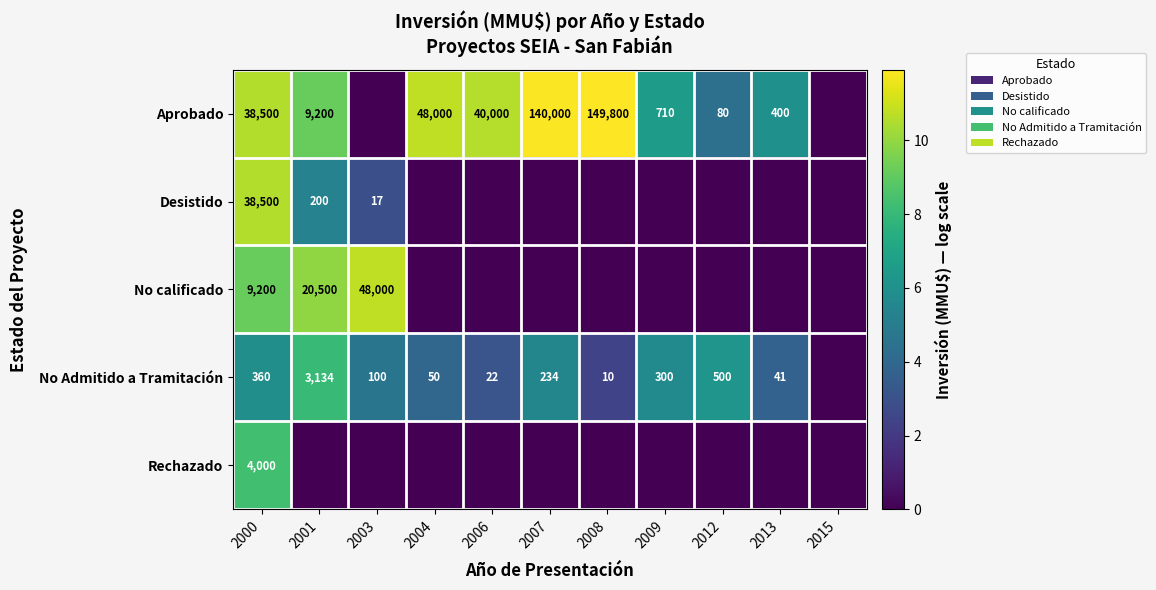

The No Admitido a Tramitación series shows 143 at 2000. True or false?

False